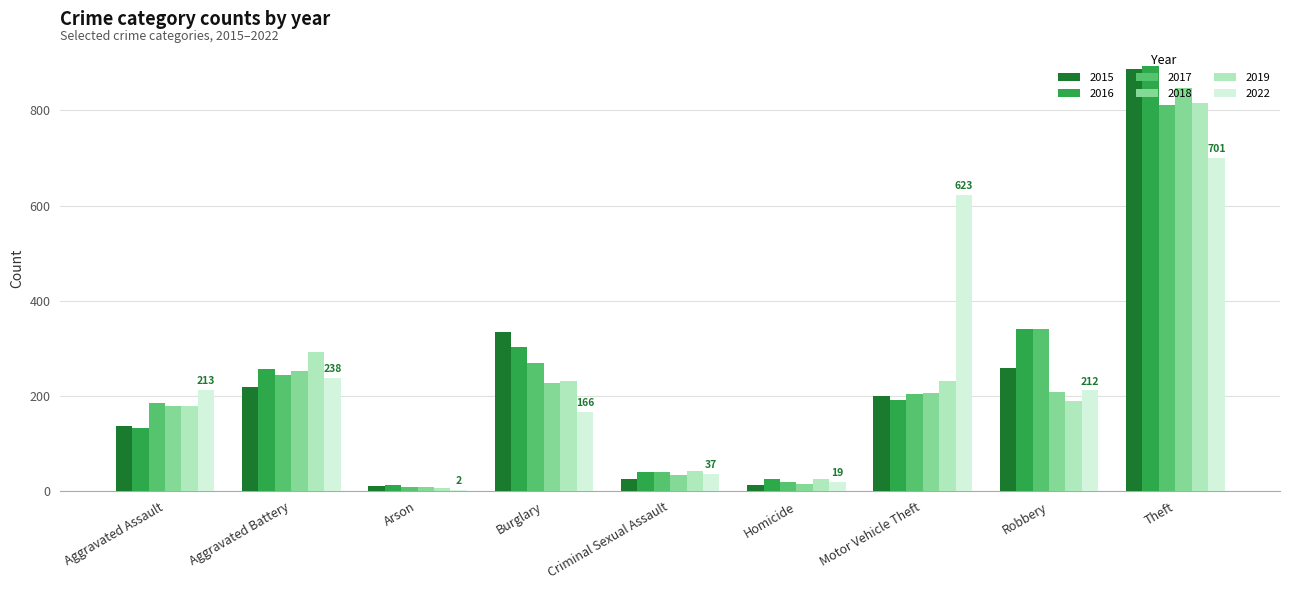

What is the total value across all series at Theft?

4957